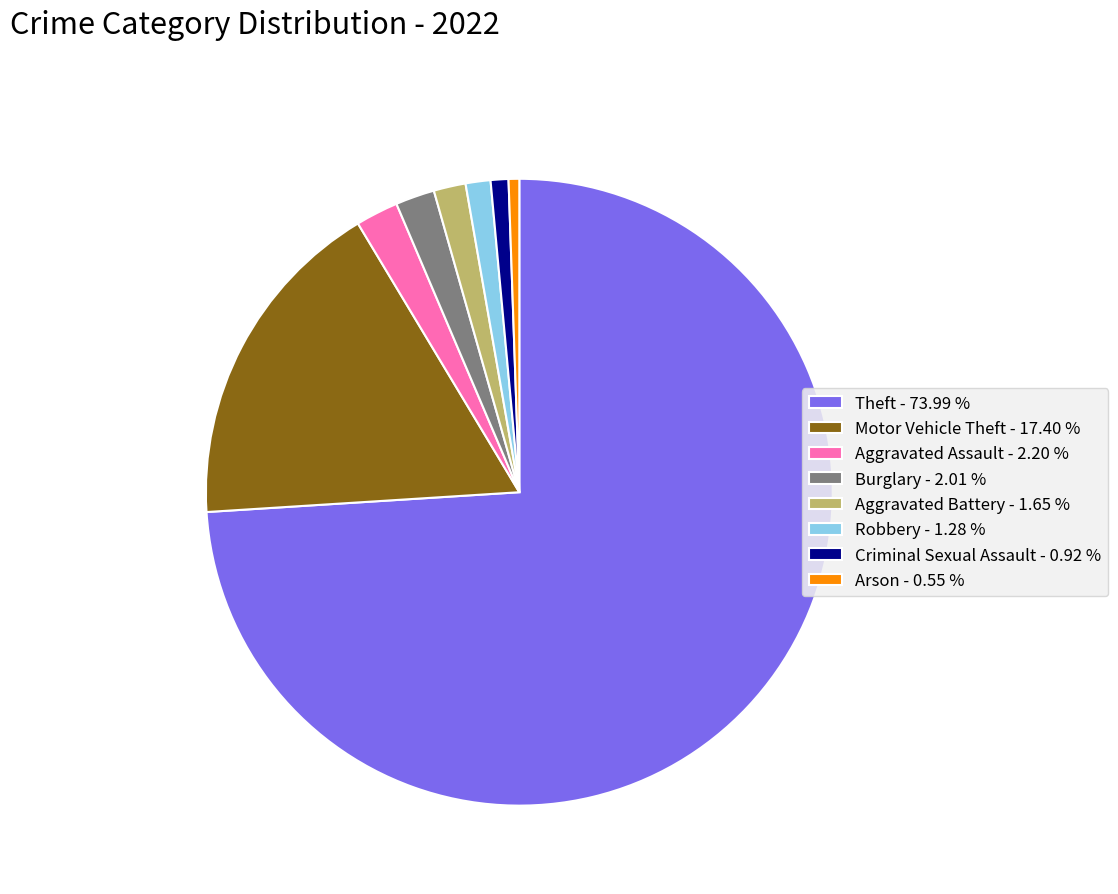

Count the number of slices in the pie.

8